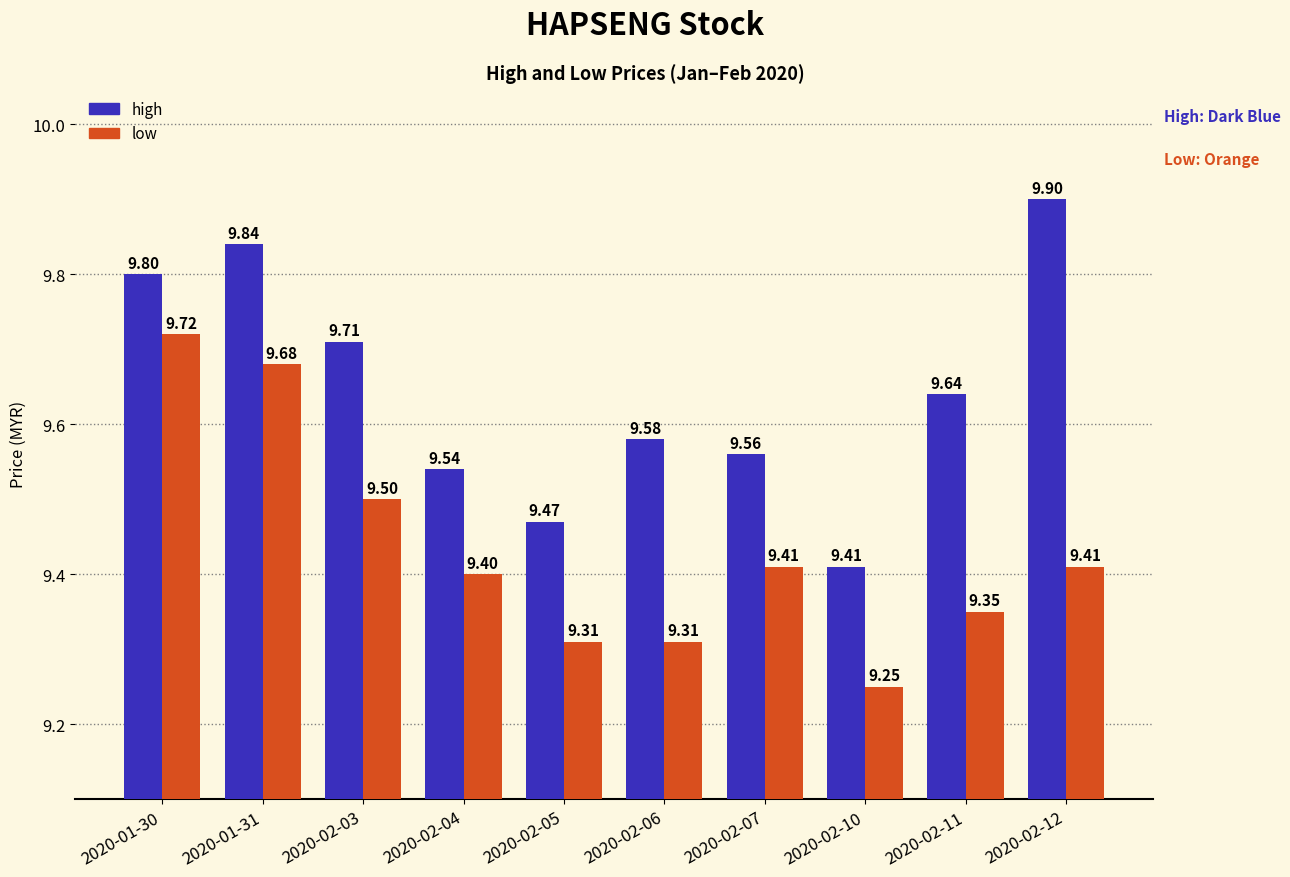

At which label is low closest to 9?

2020-02-10